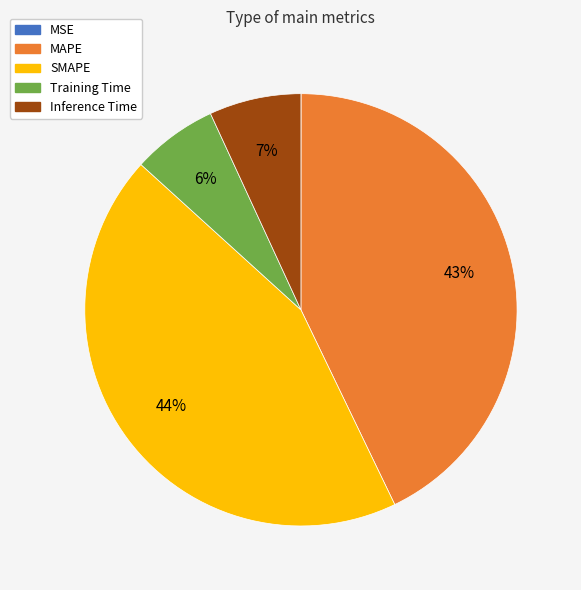

Which slice is the largest?

SMAPE